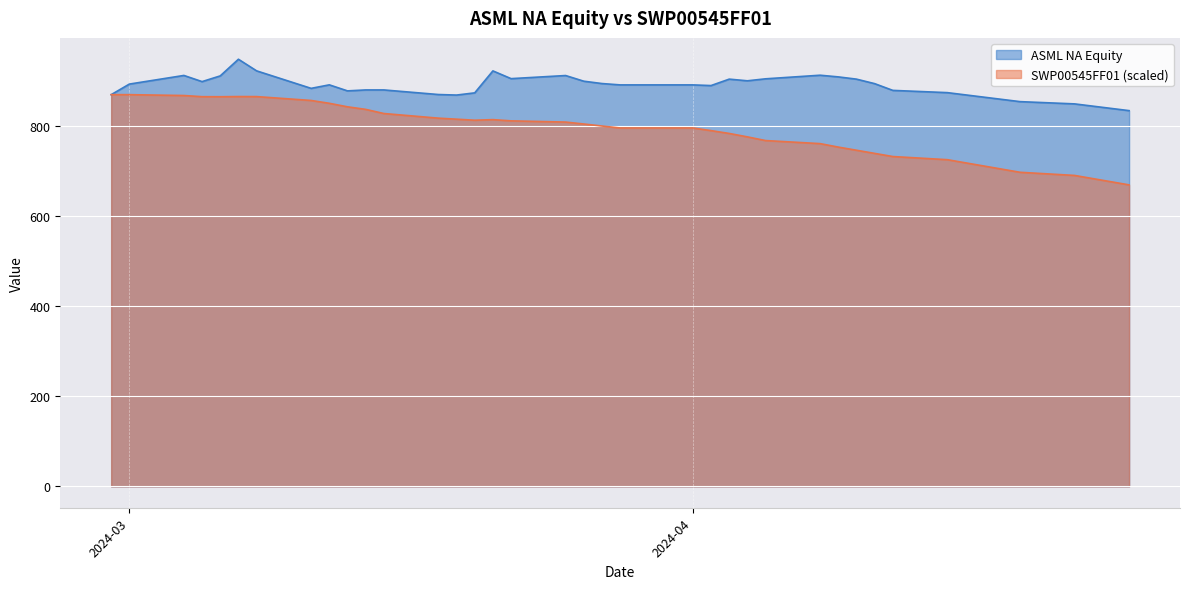

List the series in order of their overall mean, highest first.

ASML NA Equity, SWP00545FF01 (scaled)